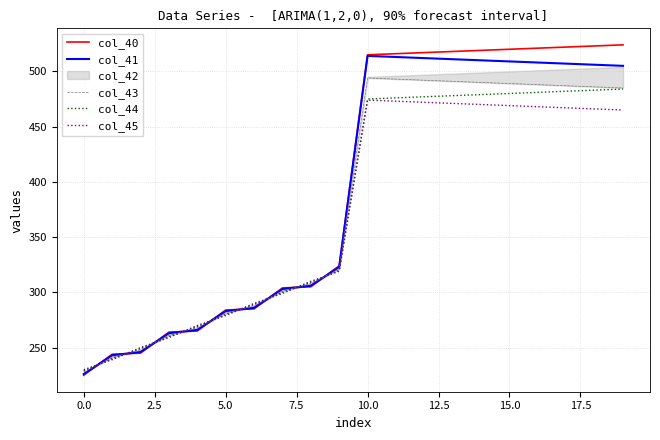

What is the difference between the maximum and second lowest values in the col_44 series?

244.0